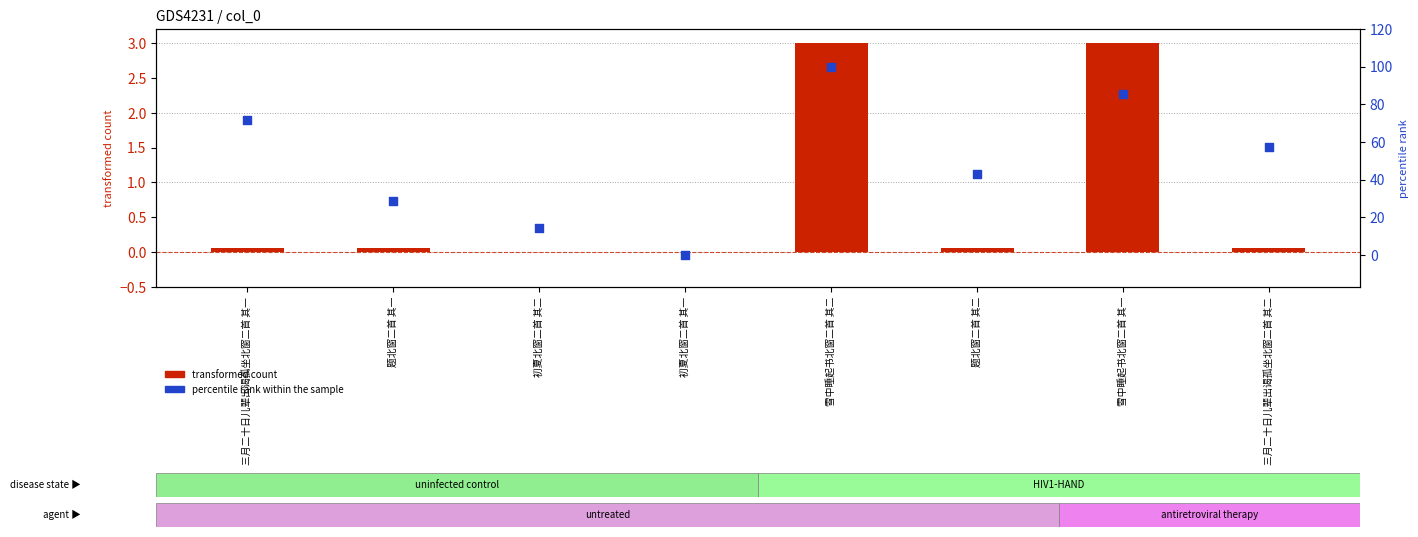

Is the value of percentile rank within the sample at 初夏北窗二首 其二 greater than the value of transformed count at 雪中睡起书北窗二首 其二?

Yes